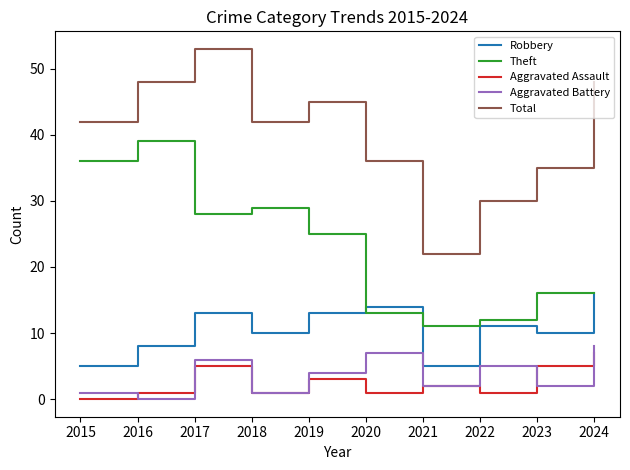

At which category does Aggravated Assault reach its first local peak?

2017